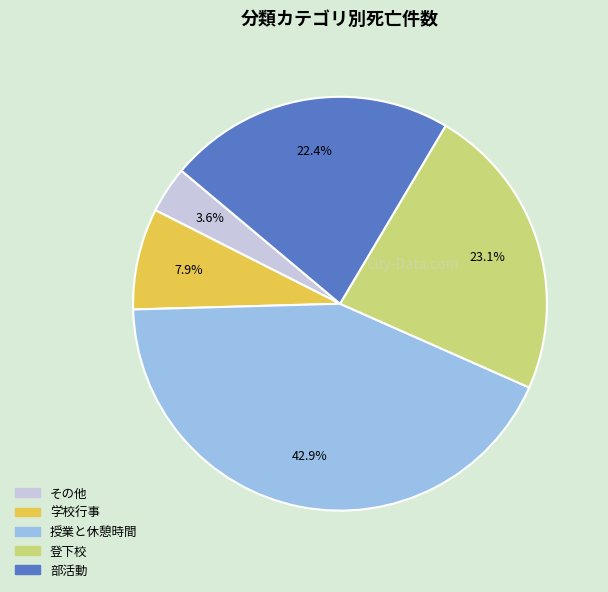

Which has a higher value, 学校行事 or その他?

学校行事